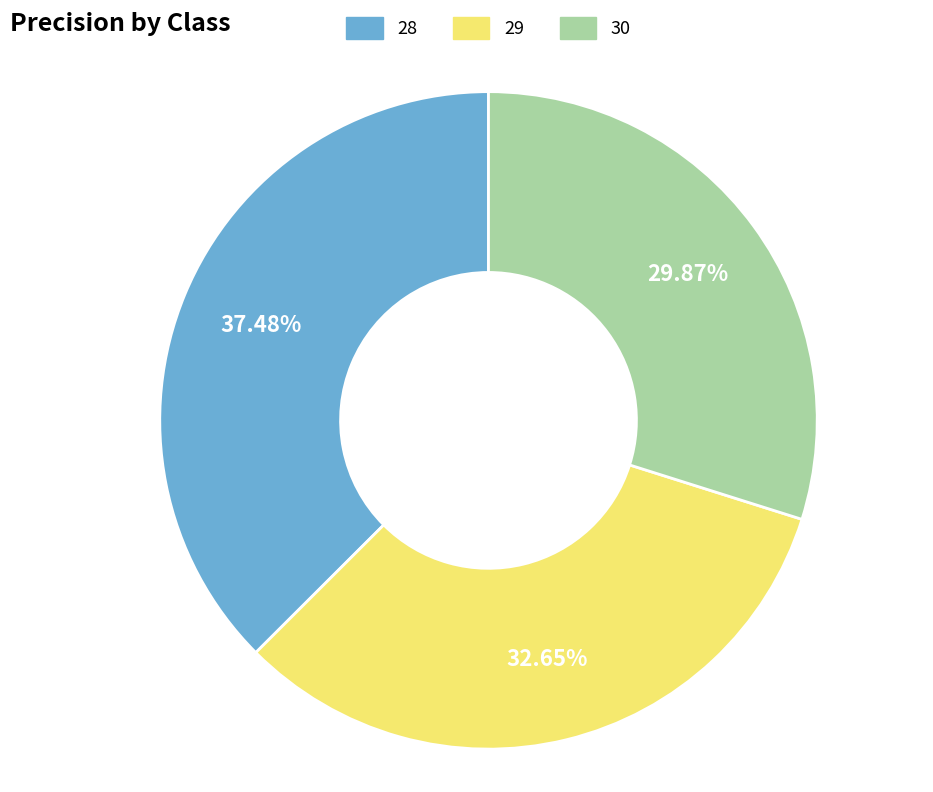

To the nearest percent, what percentage of the pie is 29?

33%